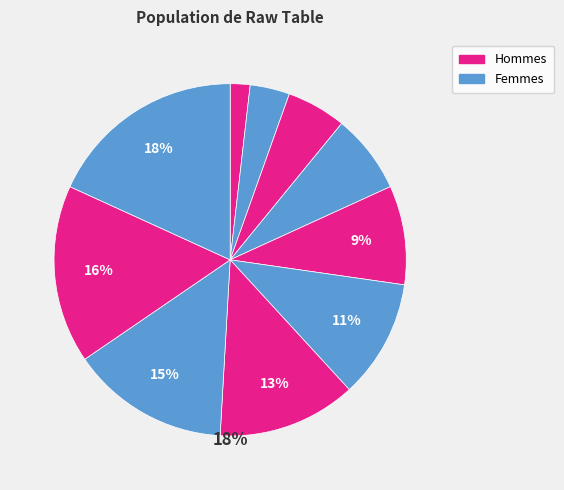

What is the ratio of the value at 4 to the value at 3?

1.3